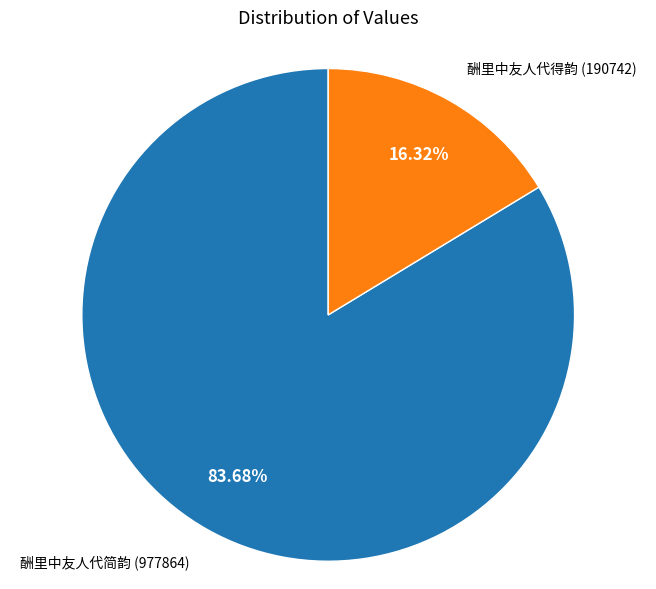

Does any single category account for the majority?

Yes